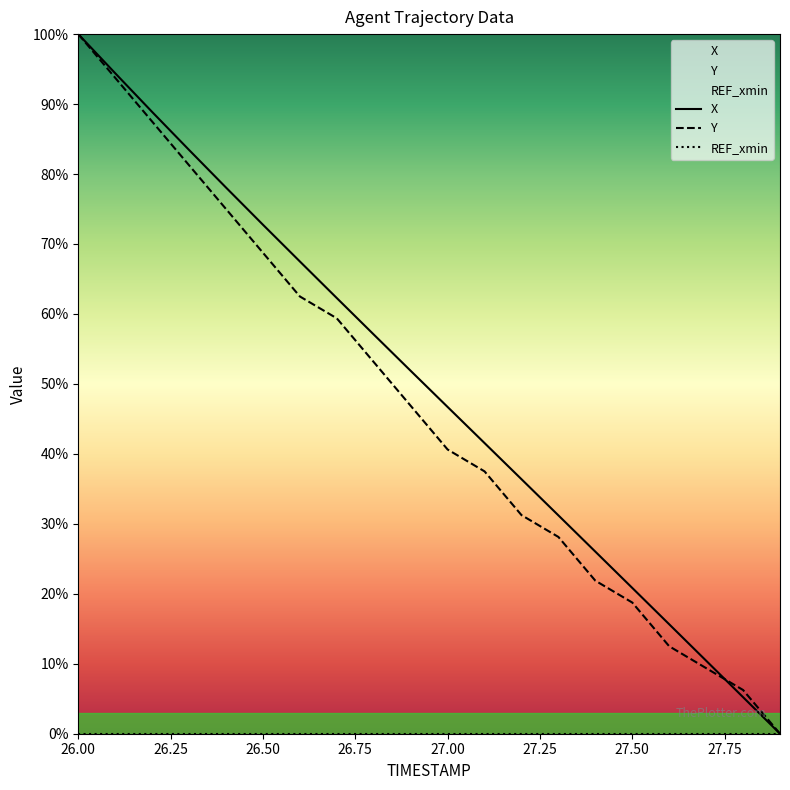

True or false: X has more than 2 interior local peaks.

False